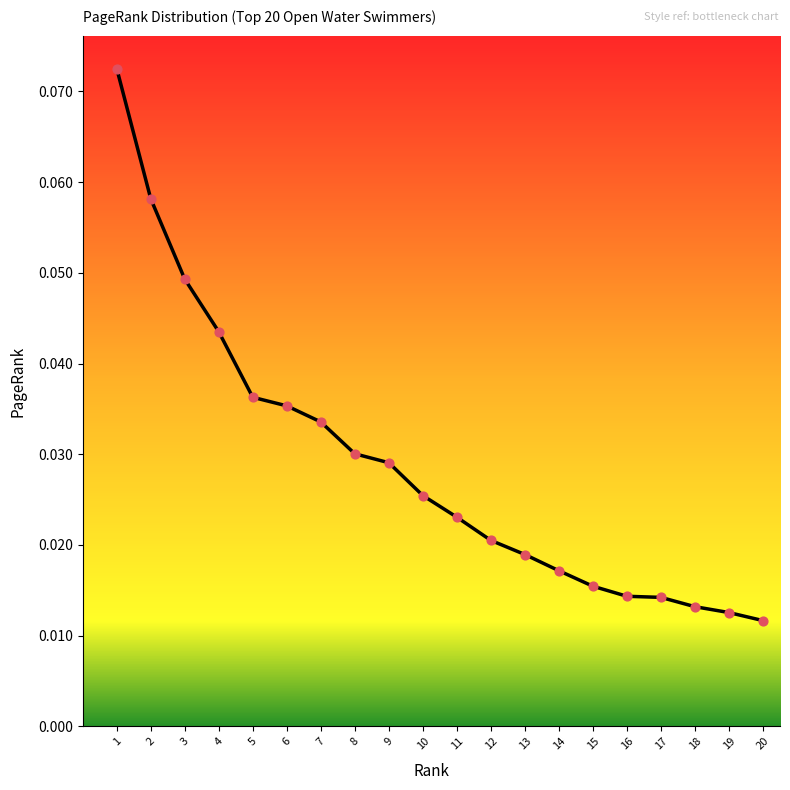

Which has a higher value, 16 or 19?

16